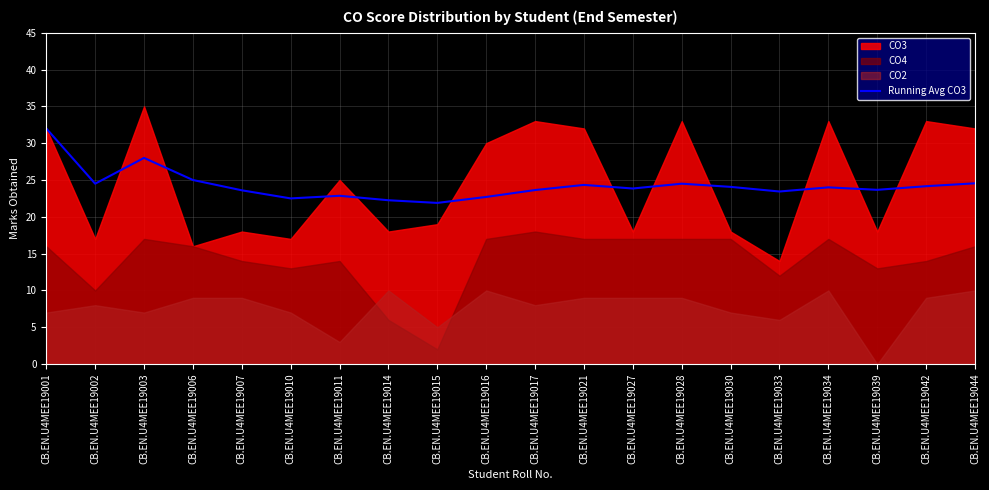

Which category has the highest value in the Running Avg CO3 series?

CB.EN.U4MEE19001